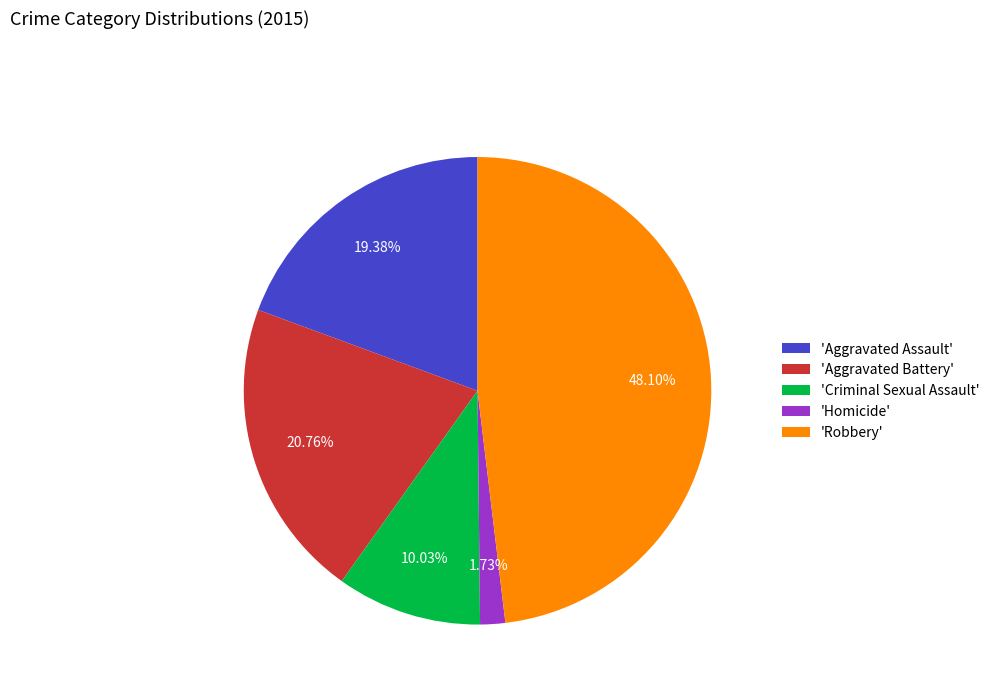

Rank the categories by value from lowest to highest.

'Homicide', 'Criminal Sexual Assault', 'Aggravated Assault', 'Aggravated Battery', 'Robbery'